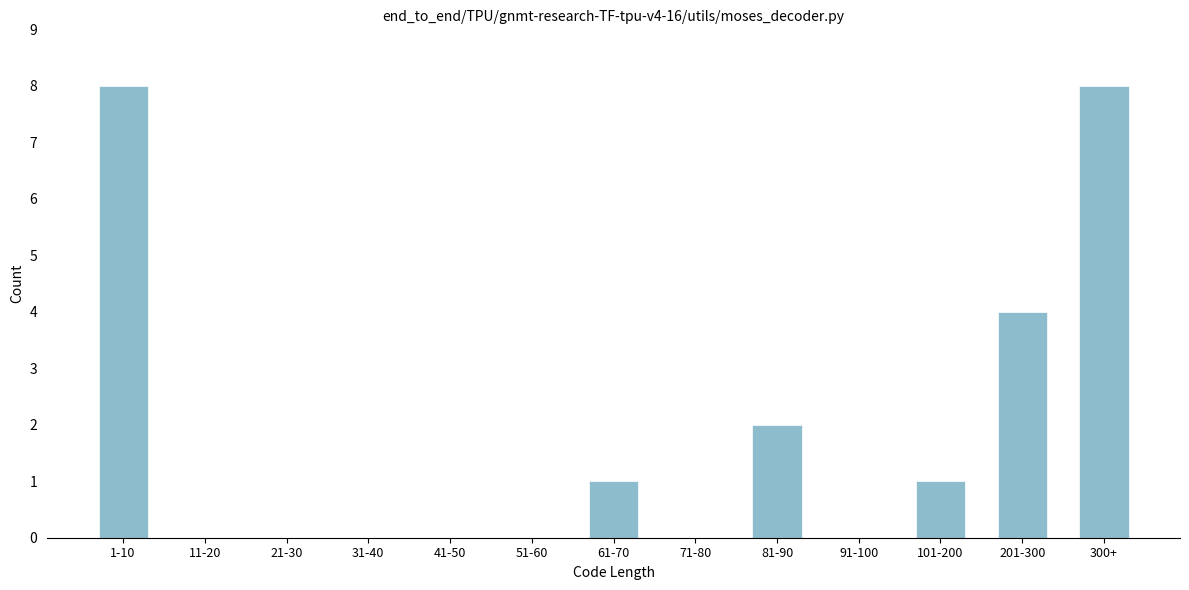

Reading left to right, extract all data points from this chart.

1-10=8	11-20=0	21-30=0	31-40=0	41-50=0	51-60=0	61-70=1	71-80=0	81-90=2	91-100=0	101-200=1	201-300=4	300+=8